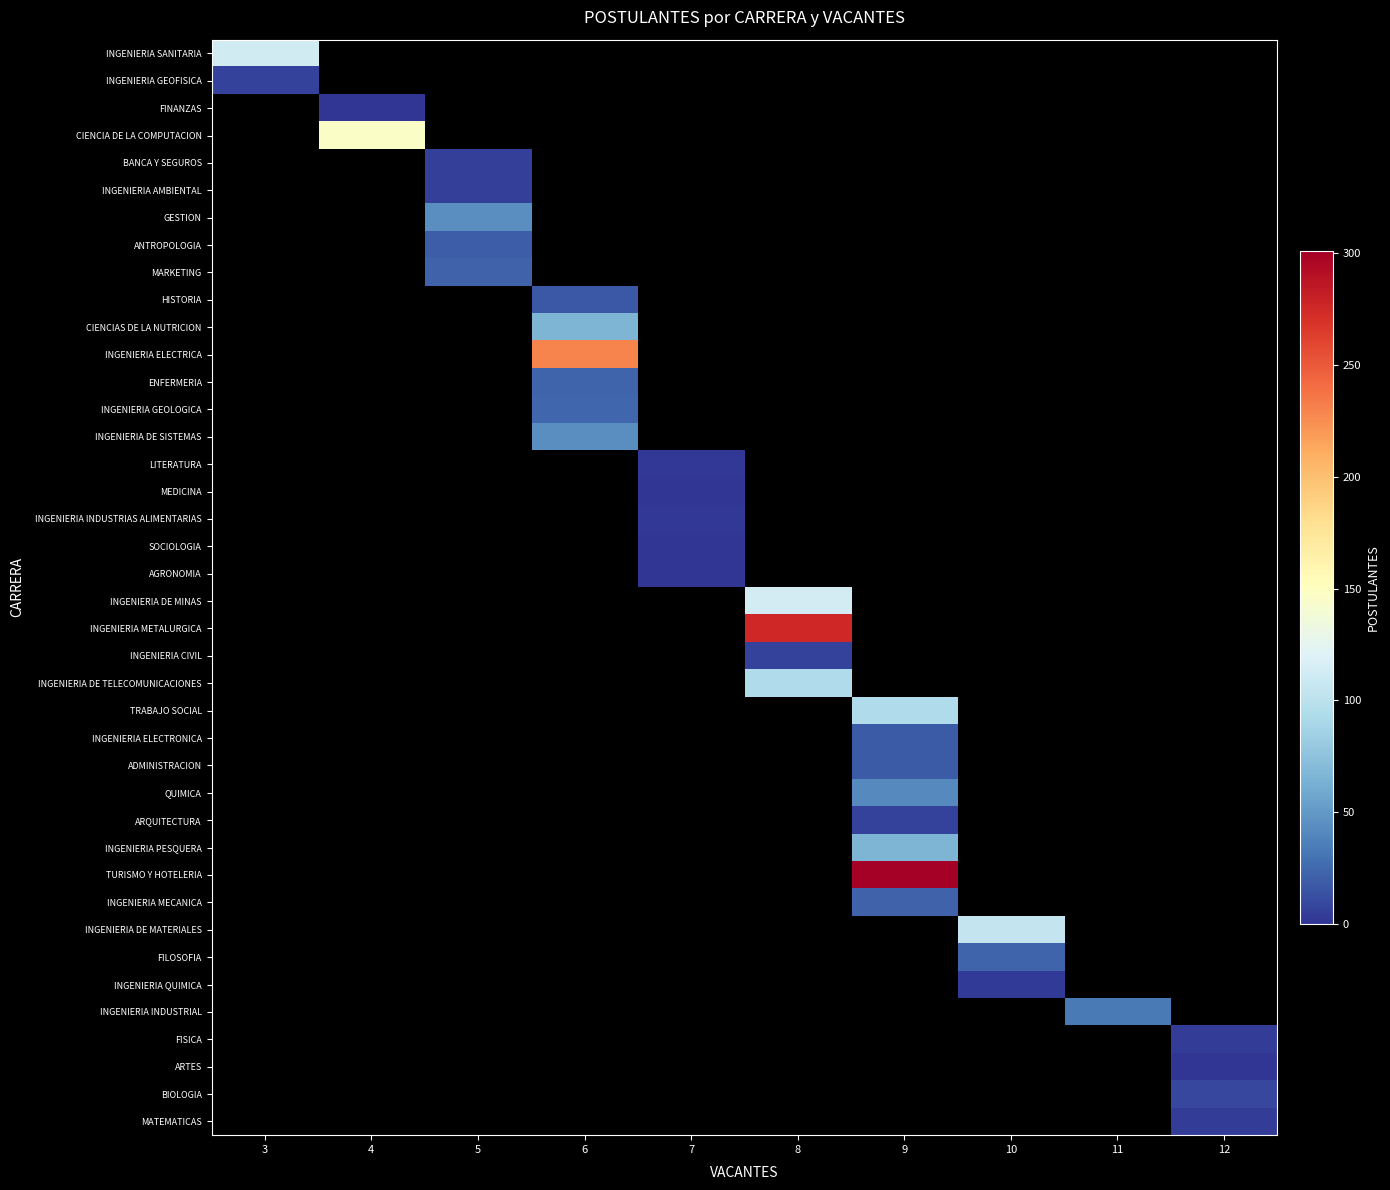

Count the number of categories in the chart.

10